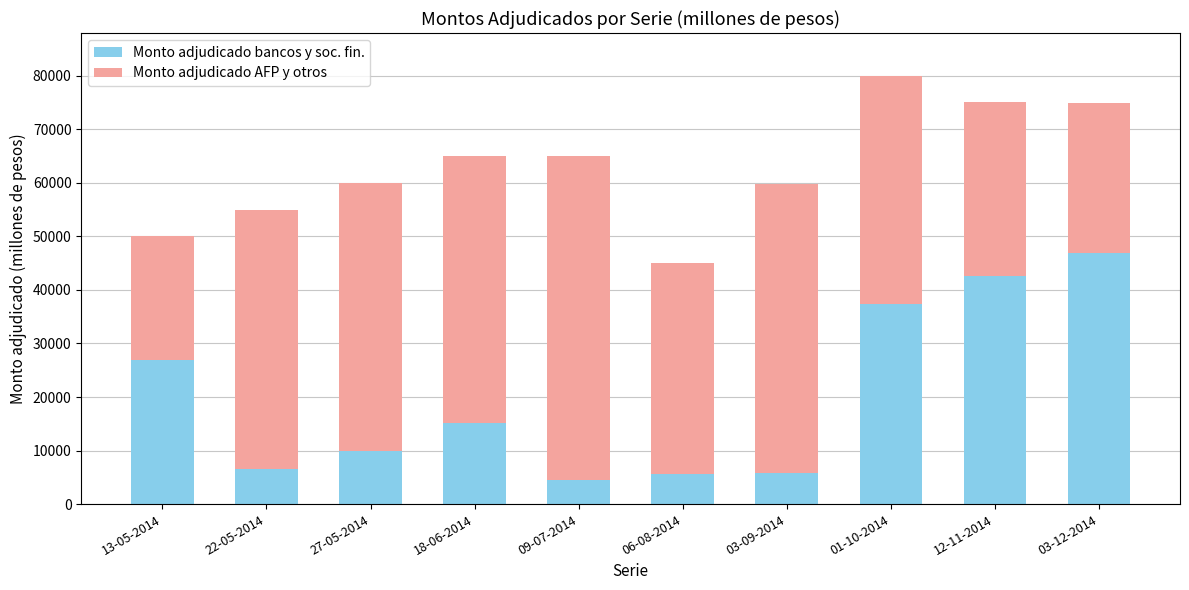

The Monto adjudicado bancos y soc. fin. series shows 9640 at 18-06-2014. True or false?

False